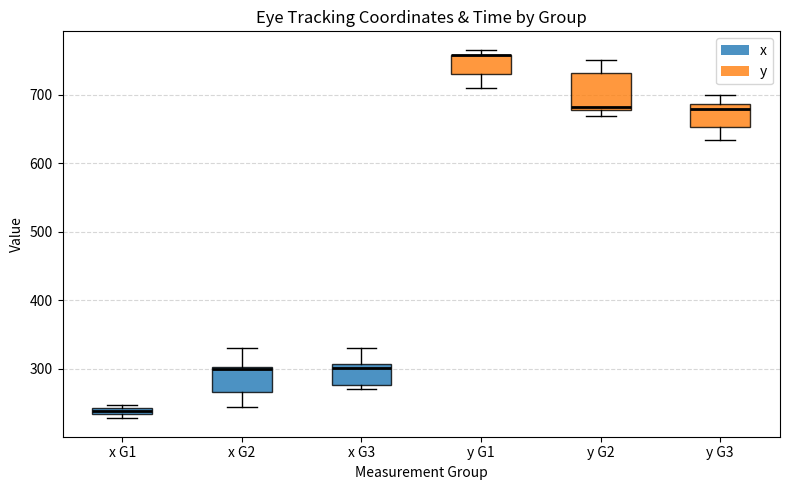

Where is the lower edge of the box for x G2 on the y-axis? The values are not printed on the chart, so give them approximately, as read against the axis.

270